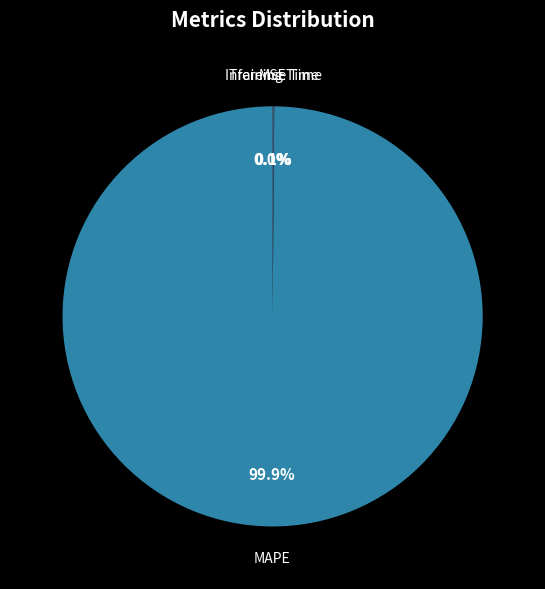

Which slice is the largest?

MAPE